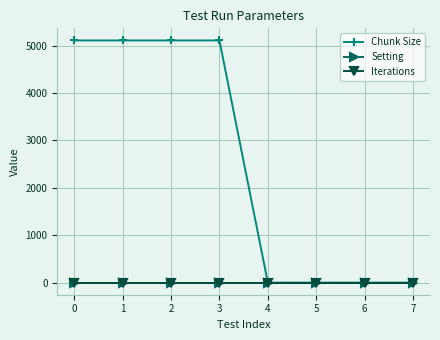

Which series changed the most between 1 and 5?

Chunk Size